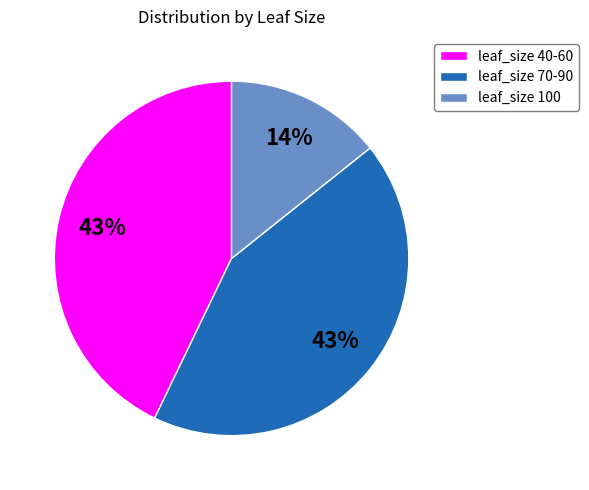

To the nearest percent, what portion does leaf_size 40-60 represent?

43%